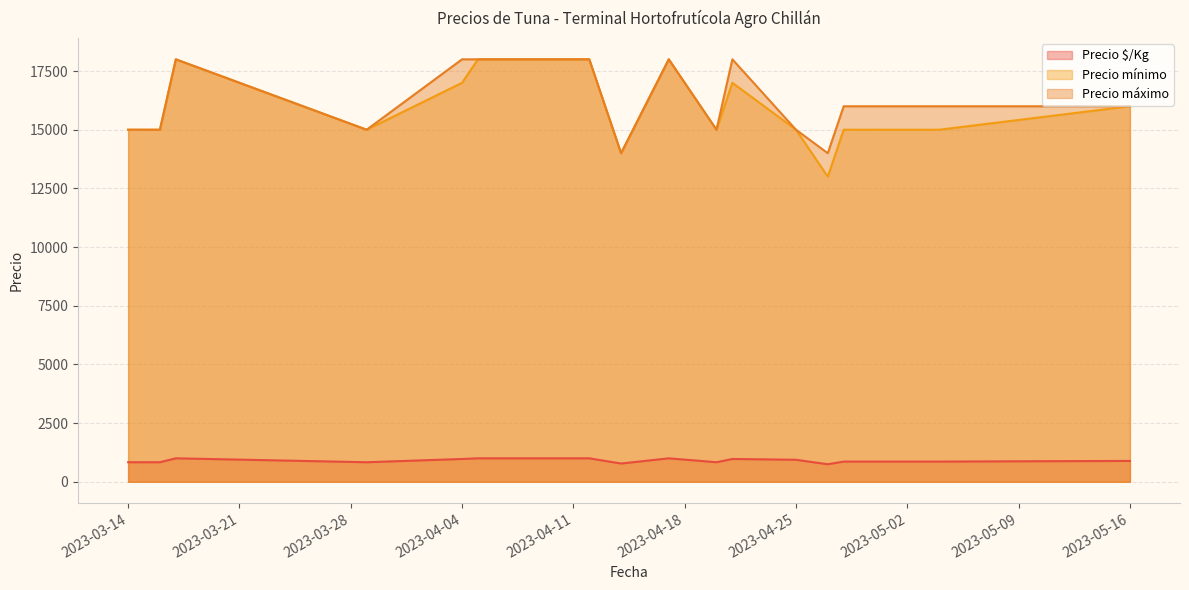

What is the label of the 1st point from the left?

2023-03-14